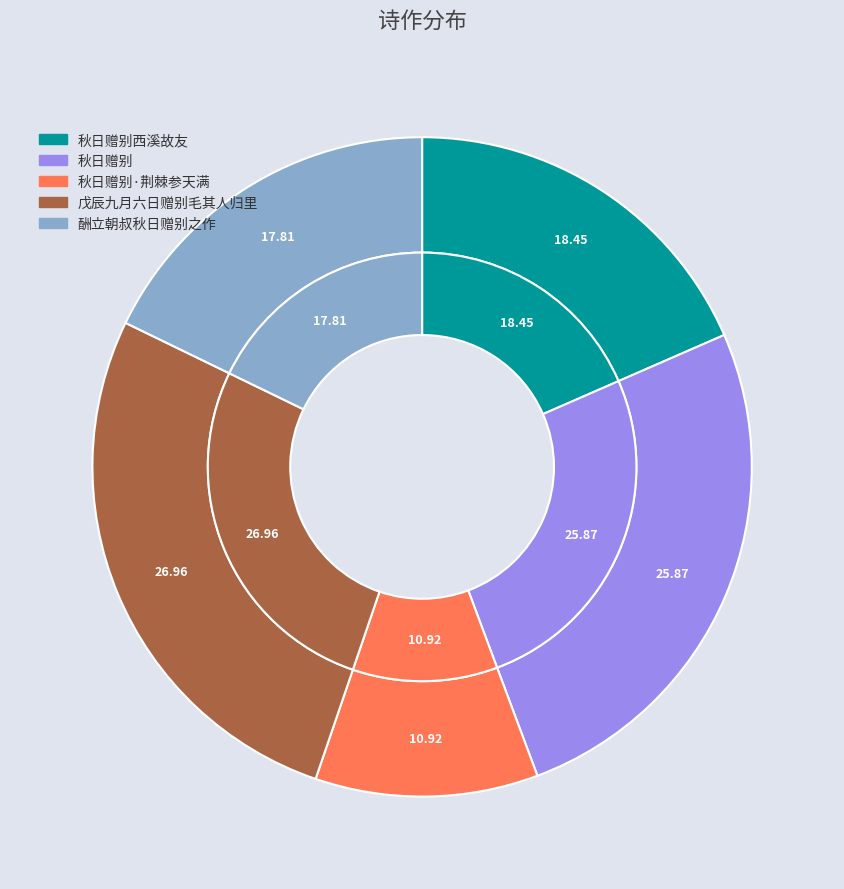

What is the ratio of the value at 酬立朝叔秋日赠别之作 to the value at 秋日赠别·荆棘参天满?

1.6